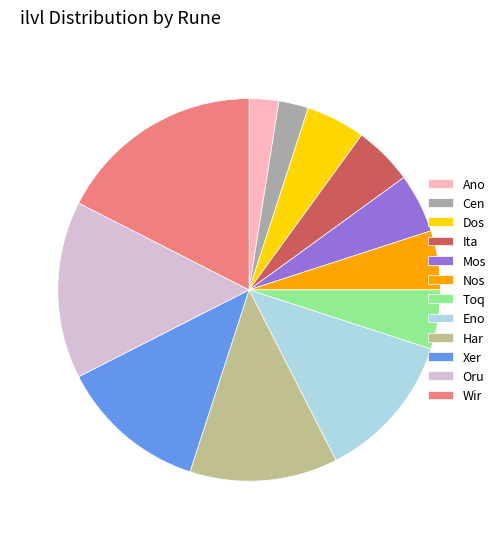

Between Har and Toq, which is larger?

Har